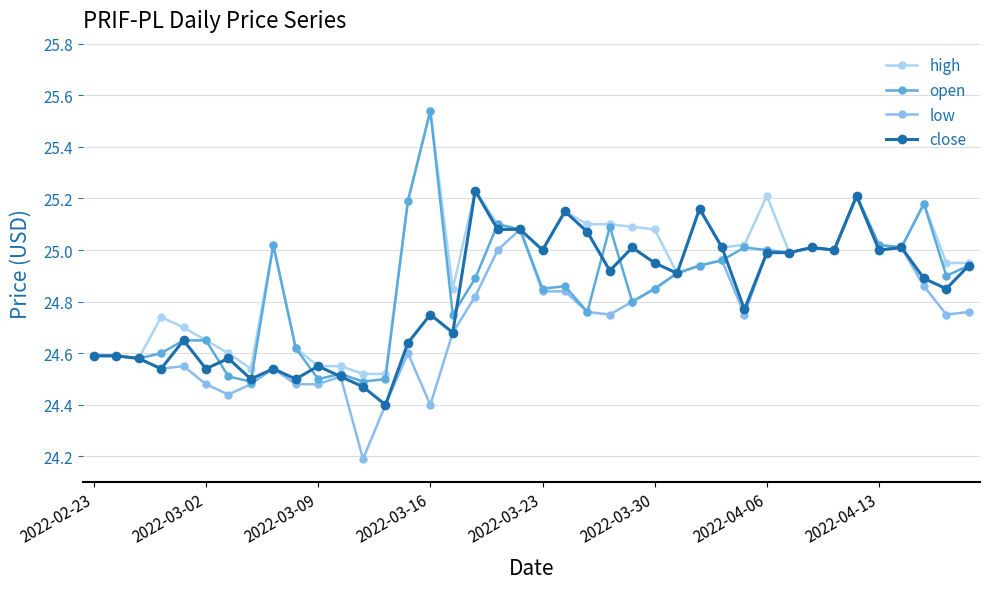

What are all the series names shown in the legend?

high, open, low, close